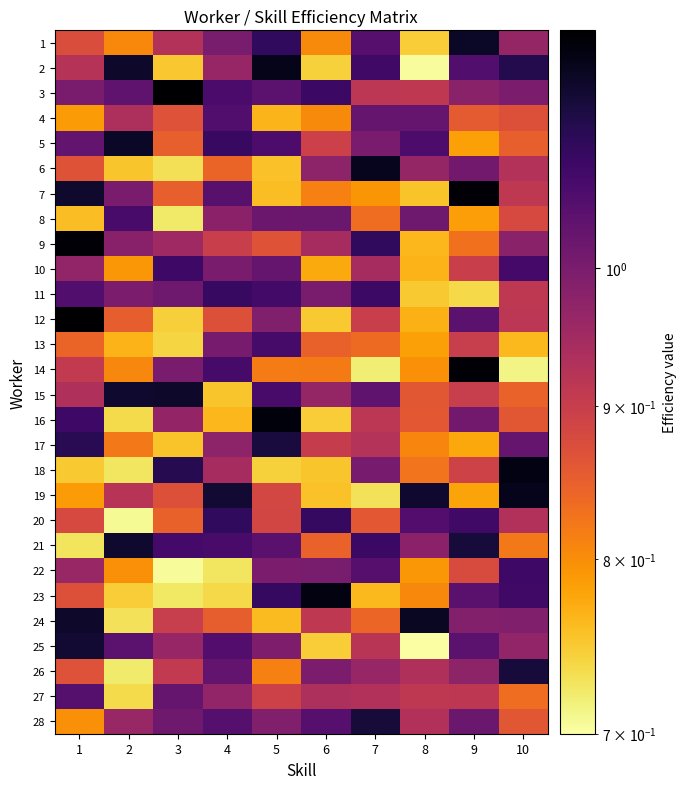

Reading left to right, what are all the values shown in this chart?

1: 1=0.9	2=0.8	3=0.9	4=1.0	5=1.1	6=0.8	7=1.0	8=0.7	9=1.2	10=1.0
2: 1=0.9	2=1.2	3=0.8	4=1.0	5=1.2	6=0.7	7=1.1	8=0.7	9=1.1	10=1.1
3: 1=1.0	2=1.0	3=1.2	4=1.1	5=1.0	6=1.1	7=0.9	8=0.9	9=1.0	10=1.0
4: 1=0.8	2=0.9	3=0.9	4=1.1	5=0.8	6=0.8	7=1.0	8=1.0	9=0.9	10=0.9
5: 1=1.0	2=1.2	3=0.8	4=1.1	5=1.1	6=0.9	7=1.0	8=1.1	9=0.8	10=0.8
6: 1=0.9	2=0.8	3=0.7	4=0.8	5=0.8	6=1.0	7=1.2	8=1.0	9=1.0	10=0.9
7: 1=1.1	2=1.0	3=0.8	4=1.0	5=0.8	6=0.8	7=0.8	8=0.8	9=1.2	10=0.9
8: 1=0.8	2=1.1	3=0.7	4=1.0	5=1.0	6=1.0	7=0.8	8=1.0	9=0.8	10=0.9
9: 1=1.2	2=1.0	3=1.0	4=0.9	5=0.9	6=0.9	7=1.1	8=0.8	9=0.8	10=1.0
10: 1=1.0	2=0.8	3=1.1	4=1.0	5=1.0	6=0.8	7=0.9	8=0.8	9=0.9	10=1.1
11: 1=1.1	2=1.0	3=1.0	4=1.1	5=1.1	6=1.0	7=1.1	8=0.7	9=0.7	10=0.9
12: 1=1.2	2=0.8	3=0.7	4=0.9	5=1.0	6=0.8	7=0.9	8=0.8	9=1.0	10=0.9
13: 1=0.8	2=0.8	3=0.7	4=1.0	5=1.1	6=0.8	7=0.8	8=0.8	9=0.9	10=0.8
14: 1=0.9	2=0.8	3=1.0	4=1.1	5=0.8	6=0.8	7=0.7	8=0.8	9=1.2	10=0.7
15: 1=0.9	2=1.1	3=1.2	4=0.8	5=1.1	6=1.0	7=1.0	8=0.9	9=0.9	10=0.8
16: 1=1.1	2=0.7	3=1.0	4=0.8	5=1.2	6=0.7	7=0.9	8=0.9	9=1.0	10=0.9
17: 1=1.1	2=0.8	3=0.8	4=1.0	5=1.1	6=0.9	7=0.9	8=0.8	9=0.8	10=1.0
18: 1=0.8	2=0.7	3=1.1	4=0.9	5=0.7	6=0.8	7=1.0	8=0.8	9=0.9	10=1.2
19: 1=0.8	2=0.9	3=0.9	4=1.1	5=0.9	6=0.8	7=0.7	8=1.1	9=0.8	10=1.2
20: 1=0.9	2=0.7	3=0.8	4=1.1	5=0.9	6=1.1	7=0.9	8=1.1	9=1.1	10=0.9
21: 1=0.7	2=1.1	3=1.1	4=1.1	5=1.0	6=0.8	7=1.1	8=1.0	9=1.1	10=0.8
22: 1=1.0	2=0.8	3=0.7	4=0.7	5=1.0	6=1.0	7=1.0	8=0.8	9=0.9	10=1.1
23: 1=0.9	2=0.7	3=0.7	4=0.7	5=1.1	6=1.2	7=0.8	8=0.8	9=1.0	10=1.1
24: 1=1.2	2=0.7	3=0.9	4=0.9	5=0.8	6=0.9	7=0.8	8=1.2	9=1.0	10=1.0
25: 1=1.1	2=1.0	3=1.0	4=1.1	5=1.0	6=0.7	7=0.9	8=0.7	9=1.0	10=1.0
26: 1=0.9	2=0.7	3=0.9	4=1.0	5=0.8	6=1.0	7=1.0	8=0.9	9=1.0	10=1.1
27: 1=1.0	2=0.7	3=1.0	4=1.0	5=0.9	6=0.9	7=0.9	8=0.9	9=0.9	10=0.8
28: 1=0.8	2=1.0	3=1.0	4=1.0	5=1.0	6=1.0	7=1.1	8=0.9	9=1.0	10=0.9